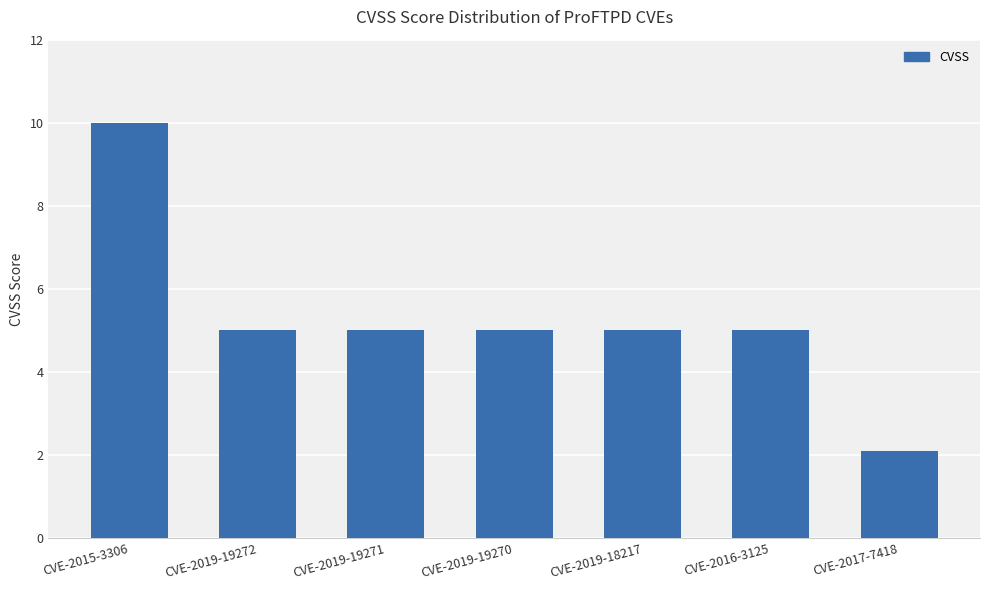

What is the approximate value at CVE-2019-18217?

5.0